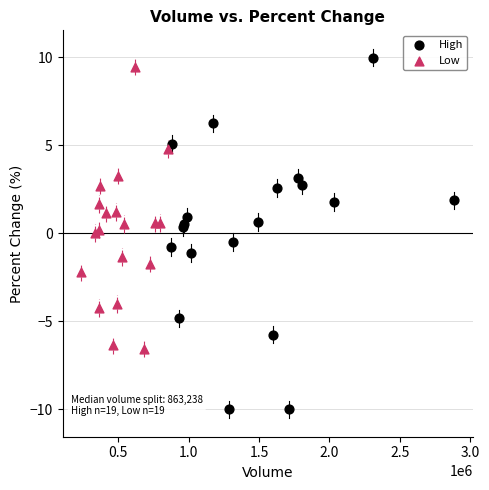

Which series reaches the minimum Y coordinate?

High